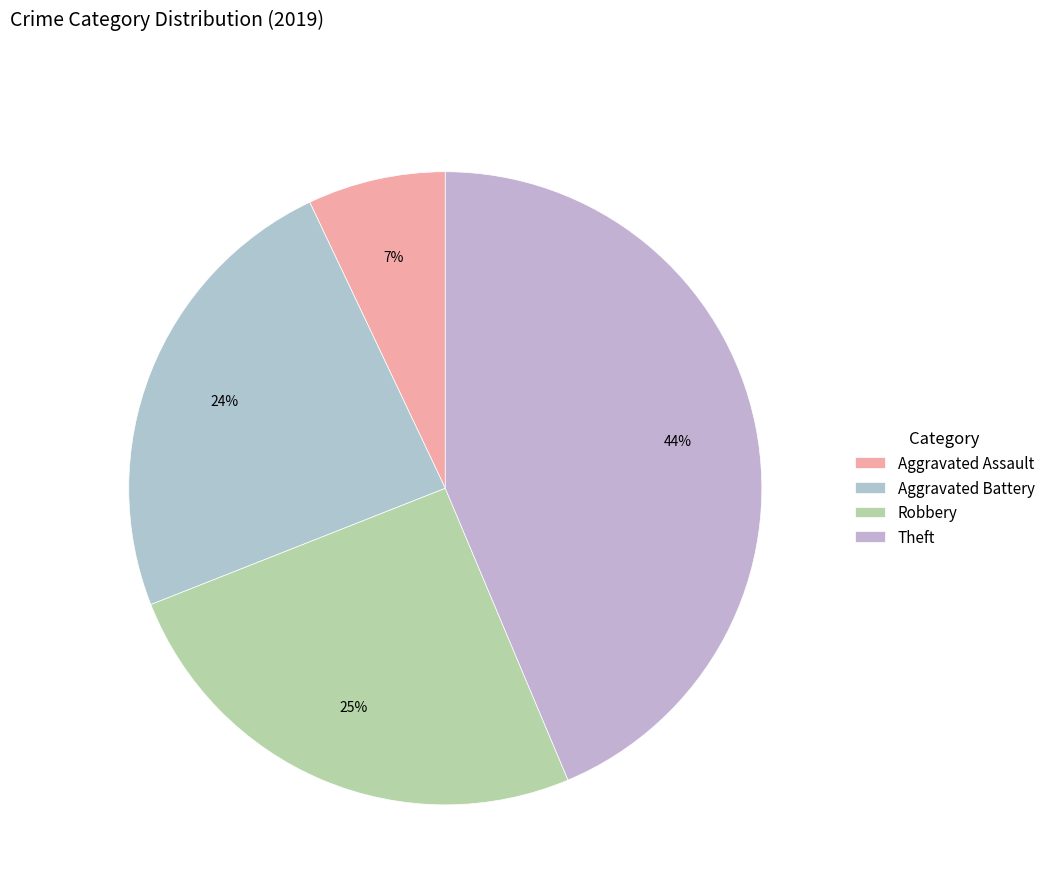

Between Aggravated Battery and Aggravated Assault, which is larger?

Aggravated Battery